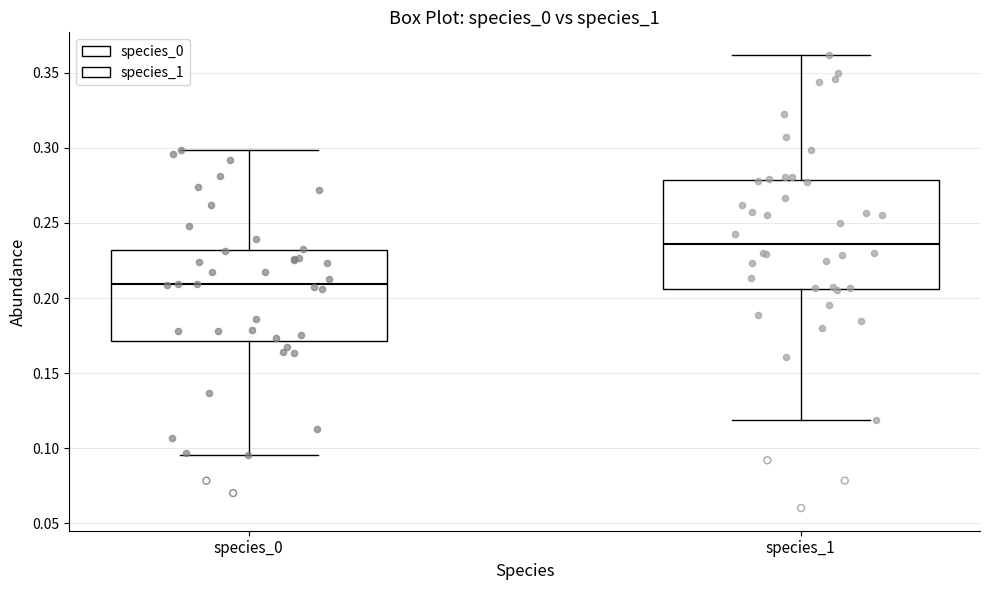

Reading left to right, read every box against the y-axis: the position of its median line, the range the box covers, and the ends of its whiskers. The values are not printed on the chart, so give them approximately, as read against the axis.

species_0: median 0.210, box 0.170 to 0.230, whiskers 0.095 to 0.300
species_1: median 0.235, box 0.205 to 0.280, whiskers 0.120 to 0.360